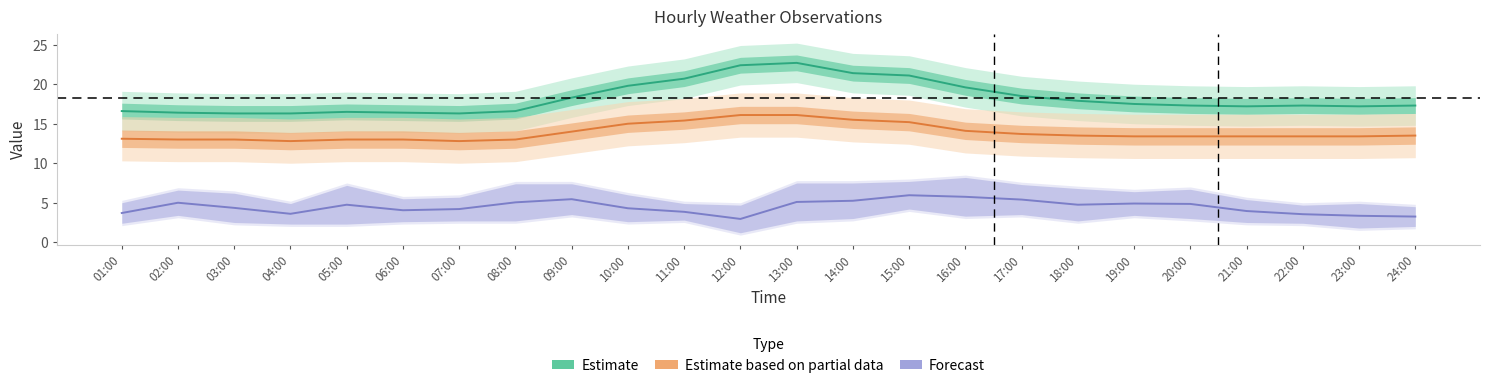

What is the difference between the second highest and minimum values in the Estimate series?

6.1